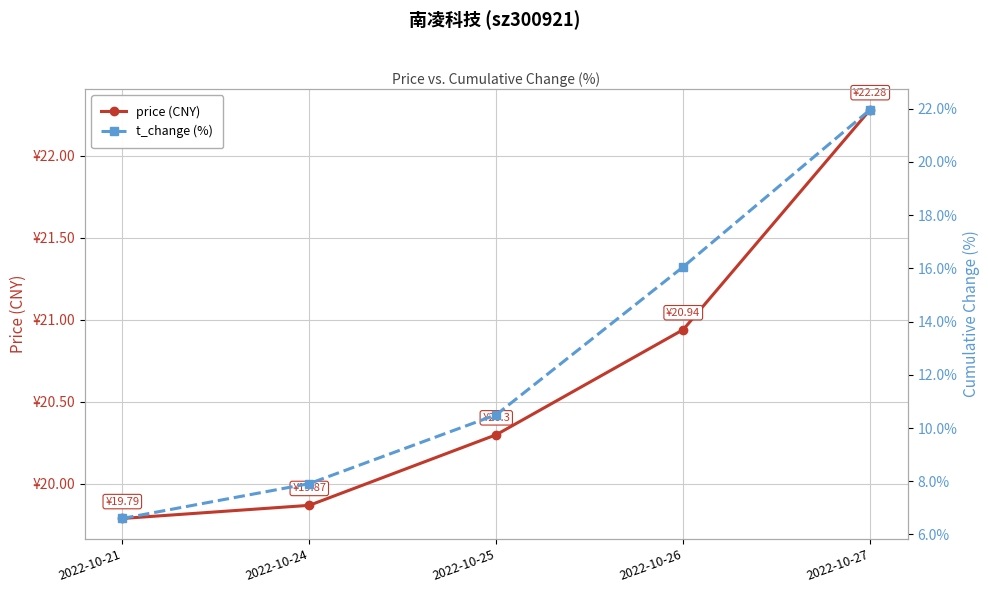

Which label corresponds to the smallest value in the chart?

2022-10-21